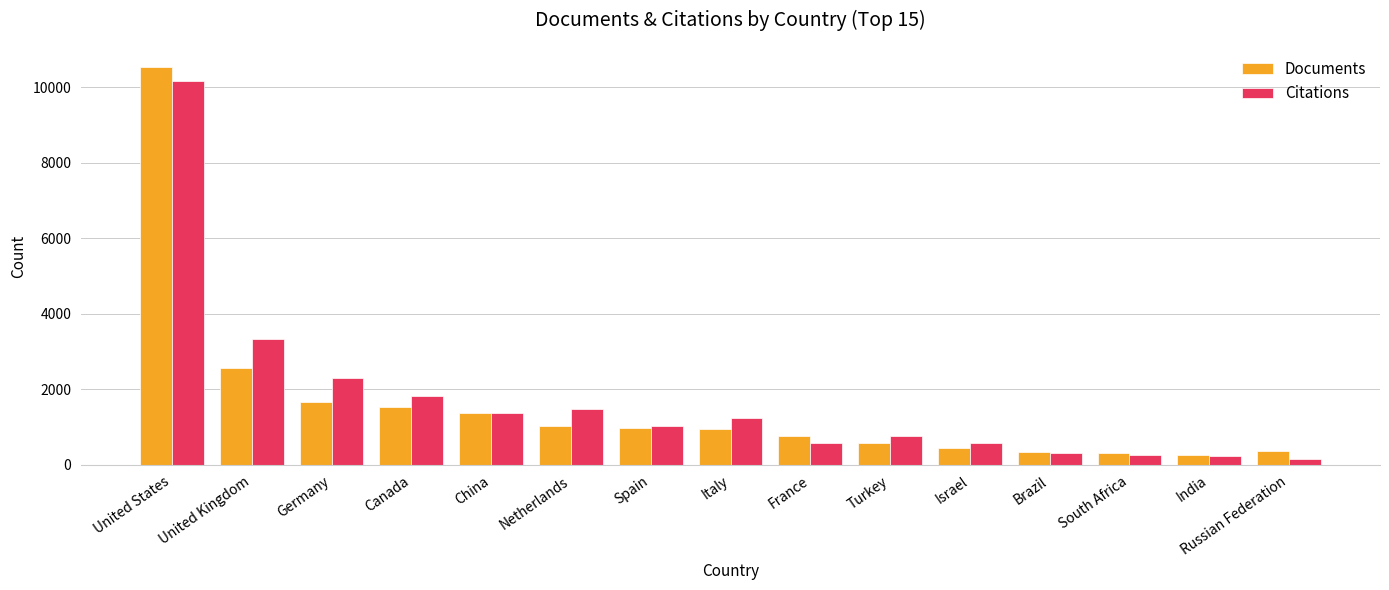

At which category does the chart reach its peak across all series?

United States